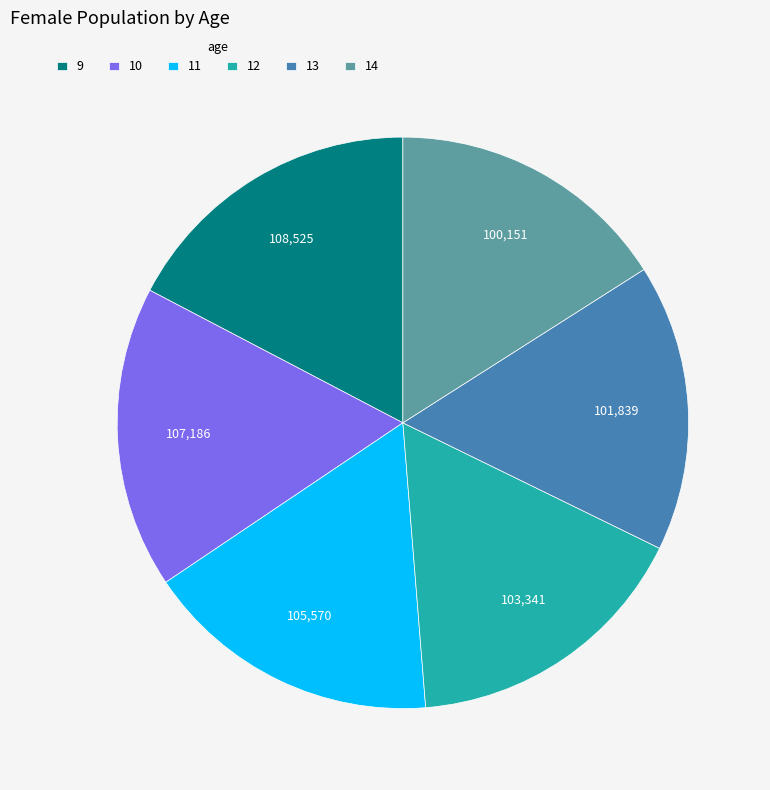

Is the sum of 14 and 10 greater than half?

No